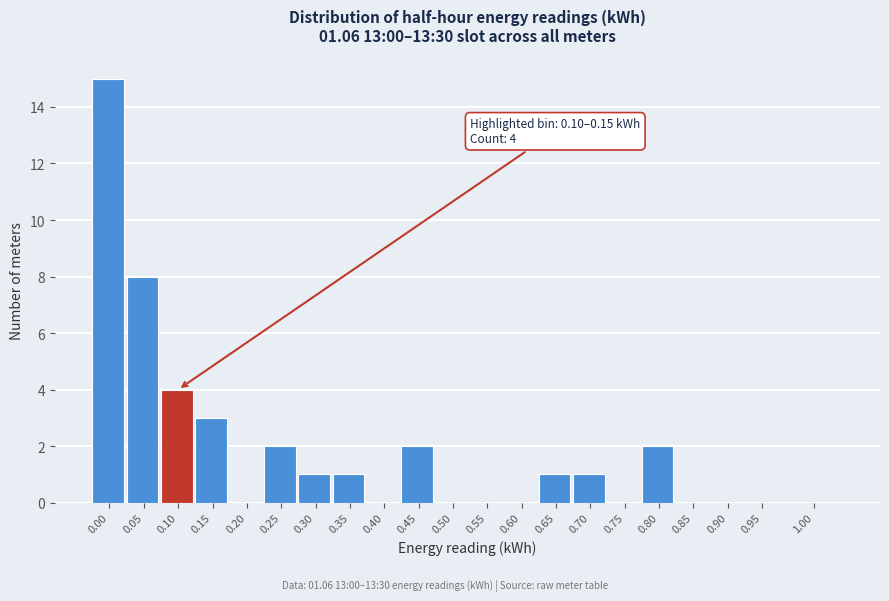

Reading left to right, transcribe all the data shown in this chart.

0.00=15	0.05=8	0.10=4	0.15=3	0.20=0	0.25=2	0.30=1	0.35=1	0.40=0	0.45=2	0.50=0	0.55=0	0.60=0	0.65=1	0.70=1	0.75=0	0.80=2	0.85=0	0.90=0	0.95=0	1.00=0